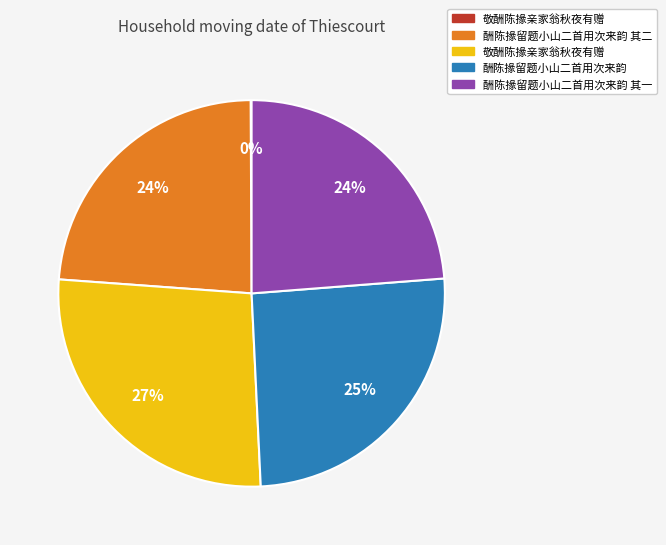

Does any single category account for the majority?

No